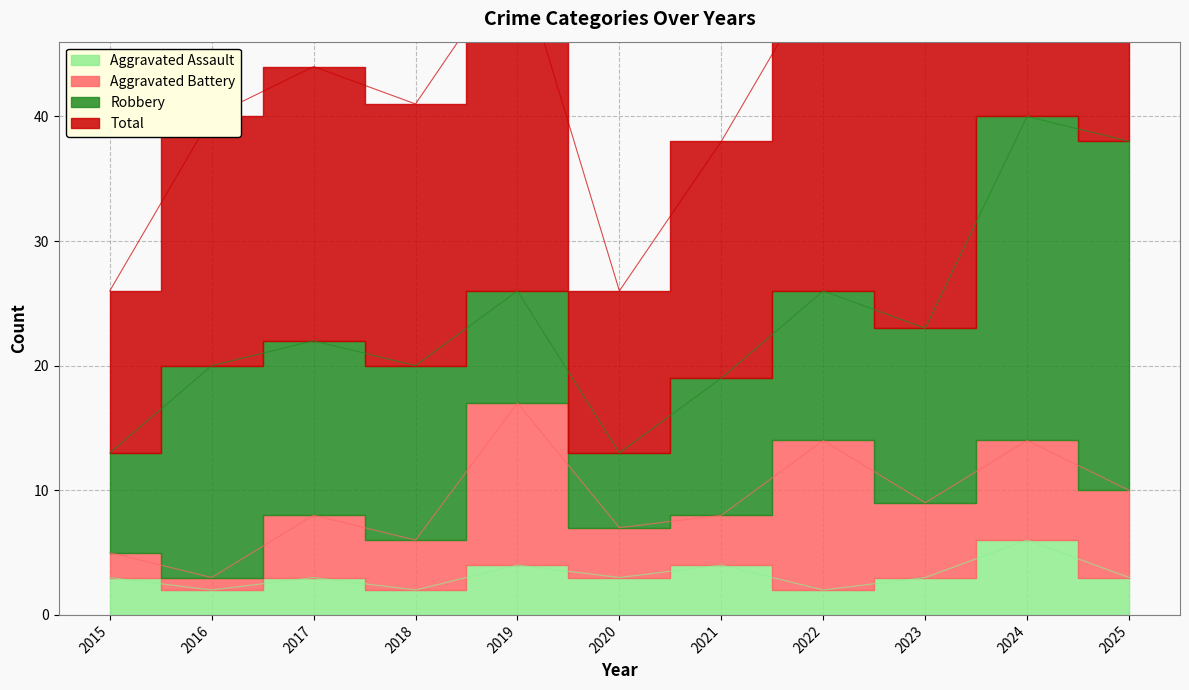

What is the minimum value shown in the chart?

2